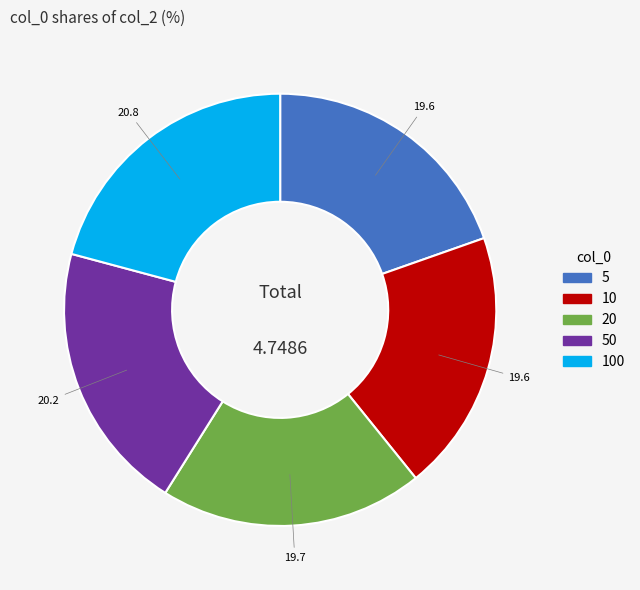

Is there a majority slice in this chart?

No